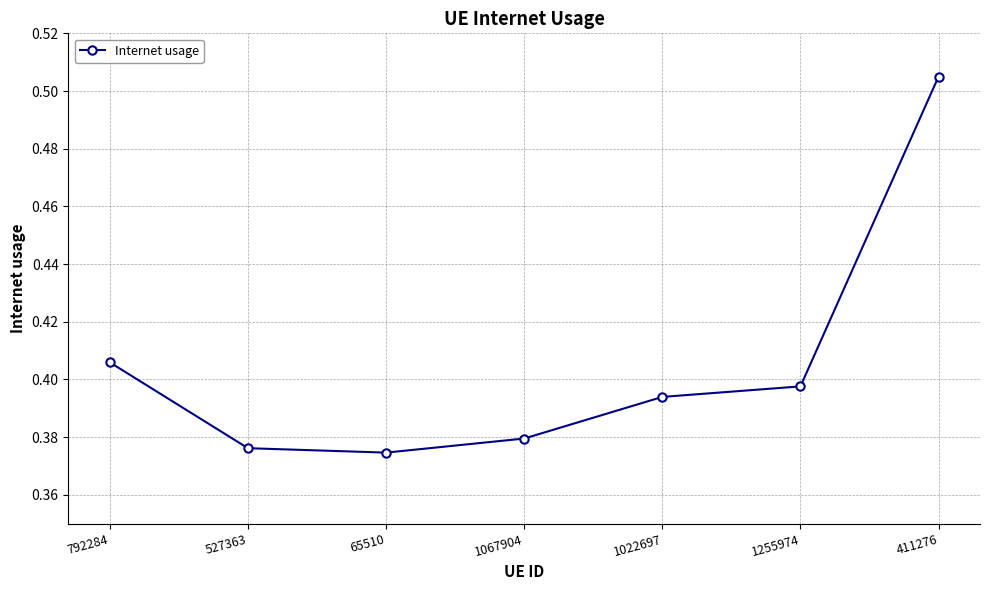

The chart shows a value of 0.7 at 1022697. True or false?

False